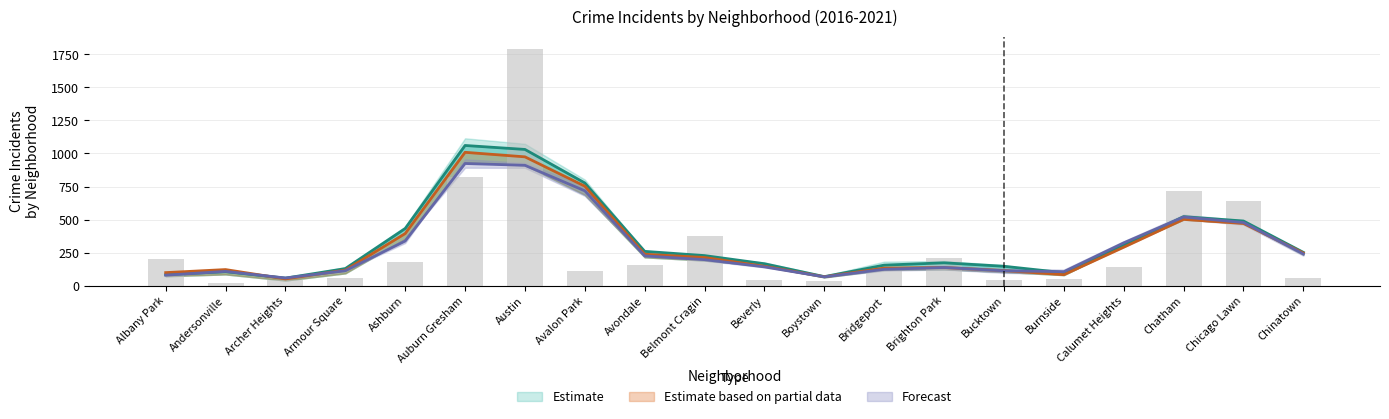

What is the minimum value for 2021?

21